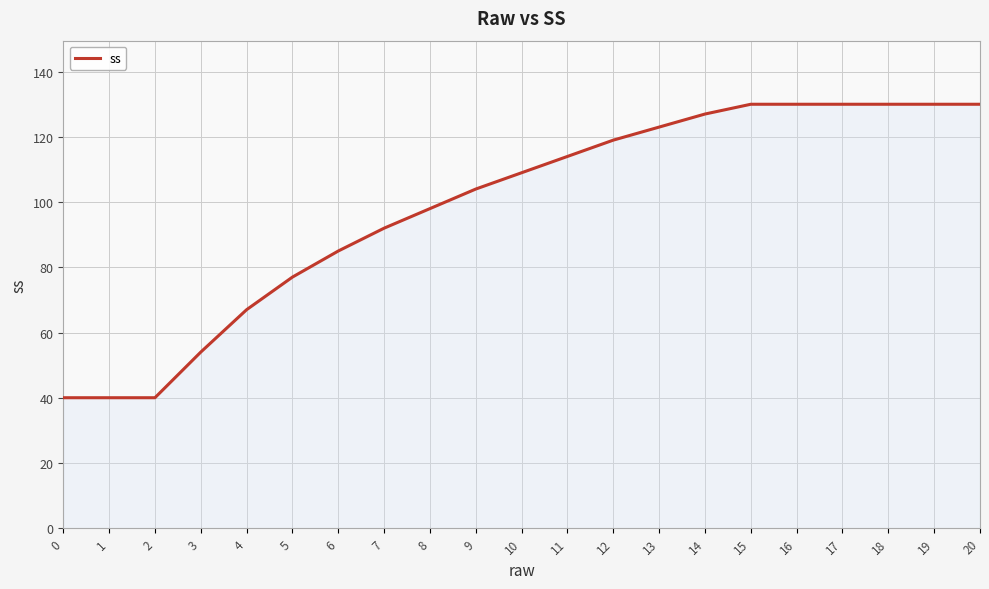

What is the greatest value displayed?

130